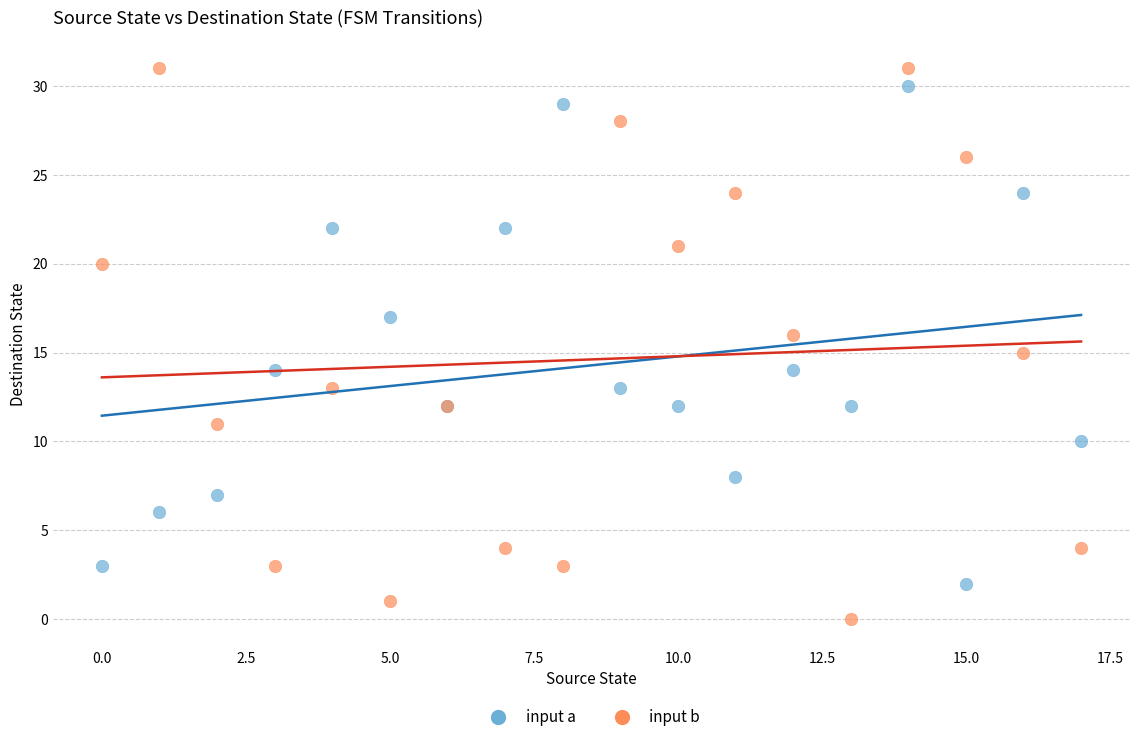

Which series has the widest spread of Y values?

input b